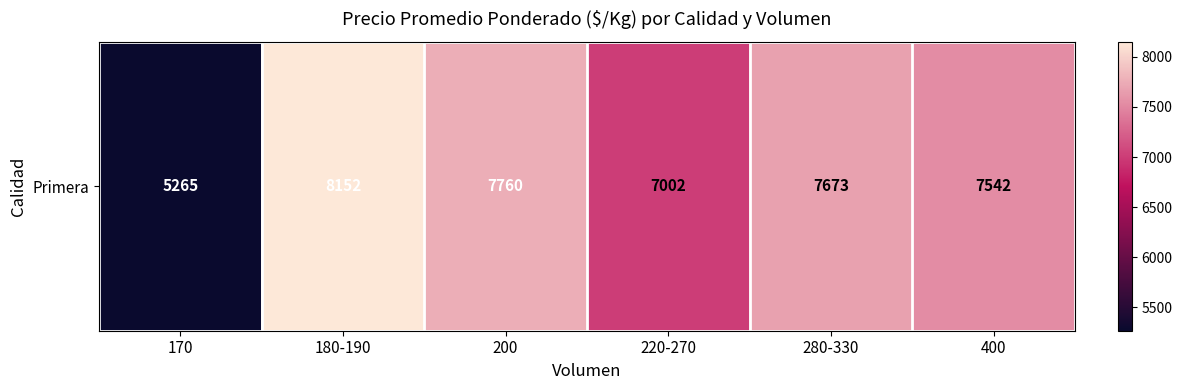

Approximately how many times larger is the value at 400 compared to 200?

1.0